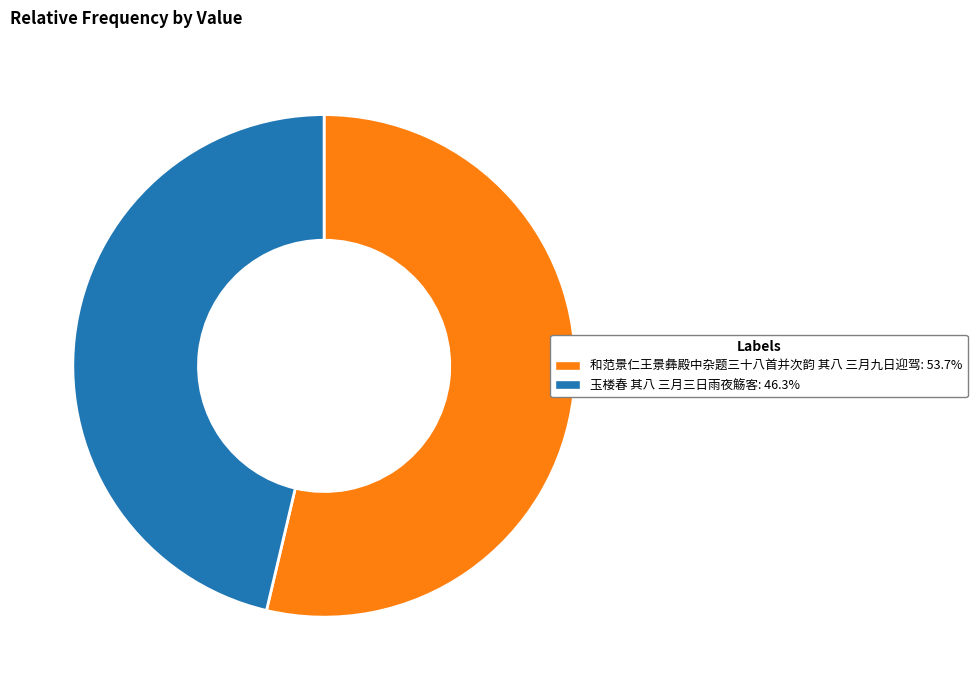

Is the sum of 和范景仁王景彝殿中杂题三十八首并次韵 其八 三月九日迎驾 and 玉楼春 其八 三月三日雨夜觞客 greater than half?

Yes